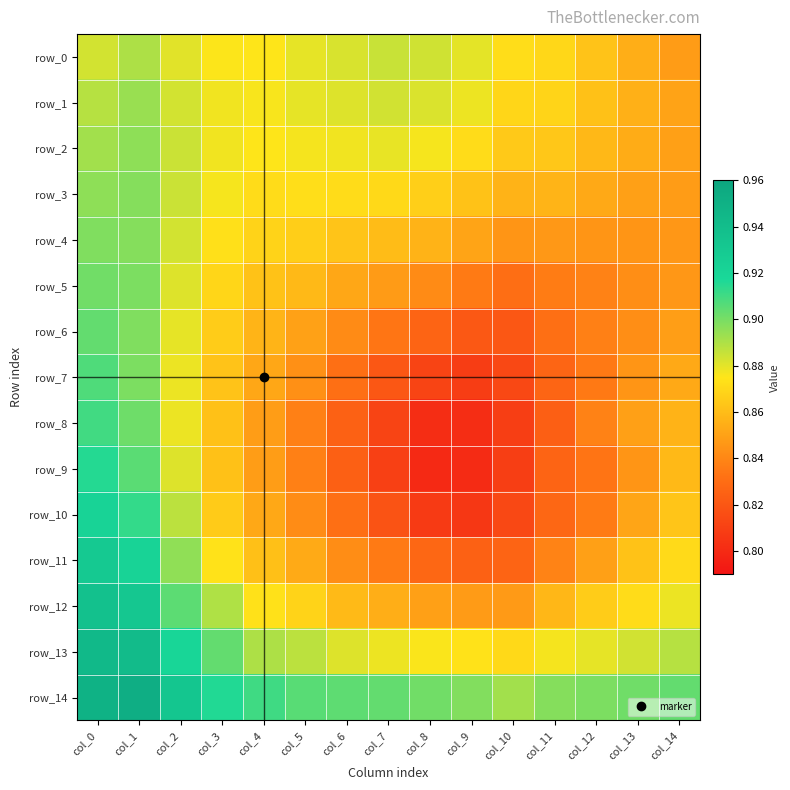

What is the sum of the row_2 values at col_4 and col_7?

1.8